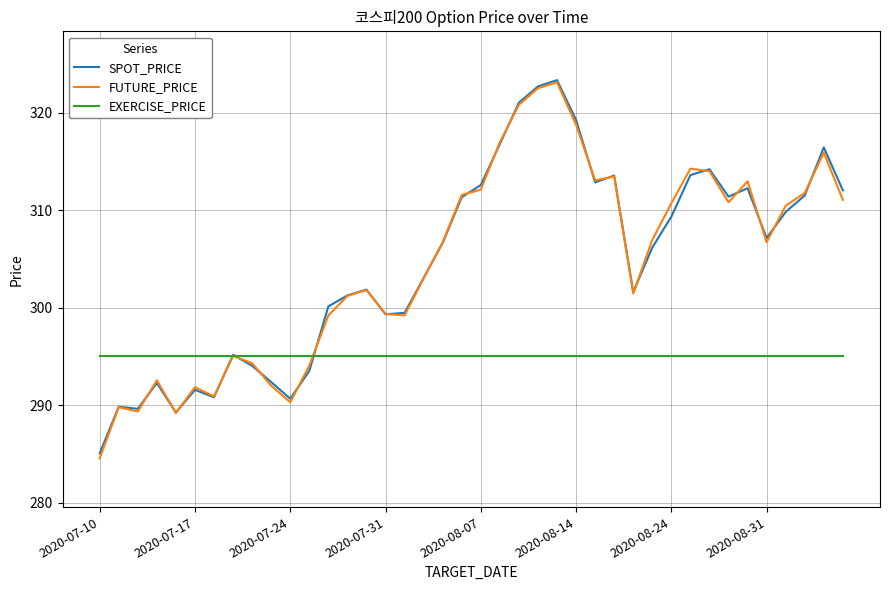

Which series has the largest range (max minus min)?

FUTURE_PRICE